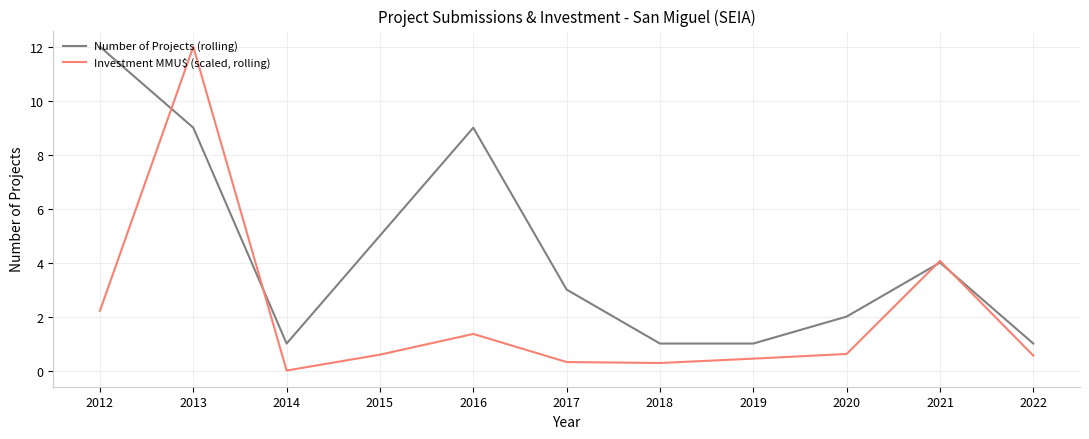

What is the maximum value shown in the chart?

12.0